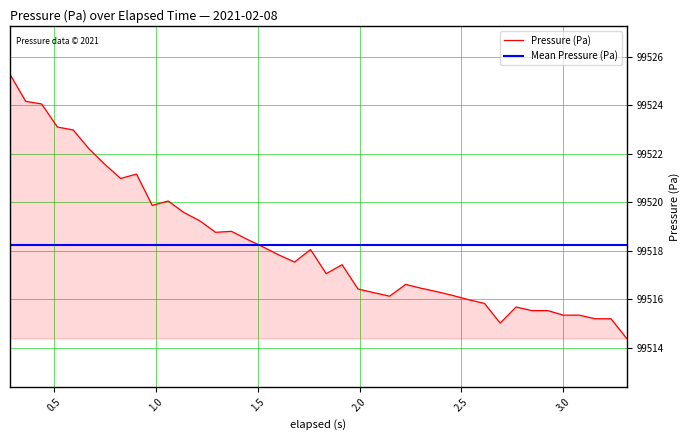

What is the smallest value displayed?

99514.4